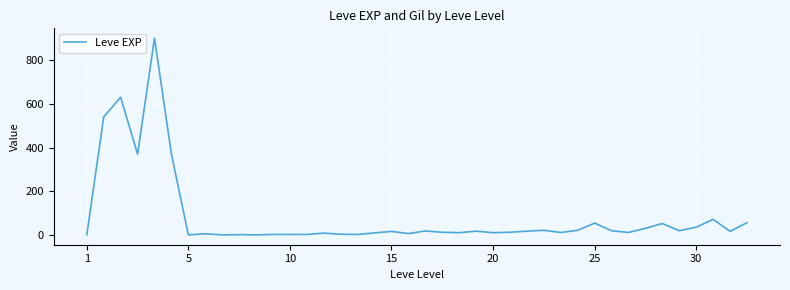

What is the greatest value displayed?

900